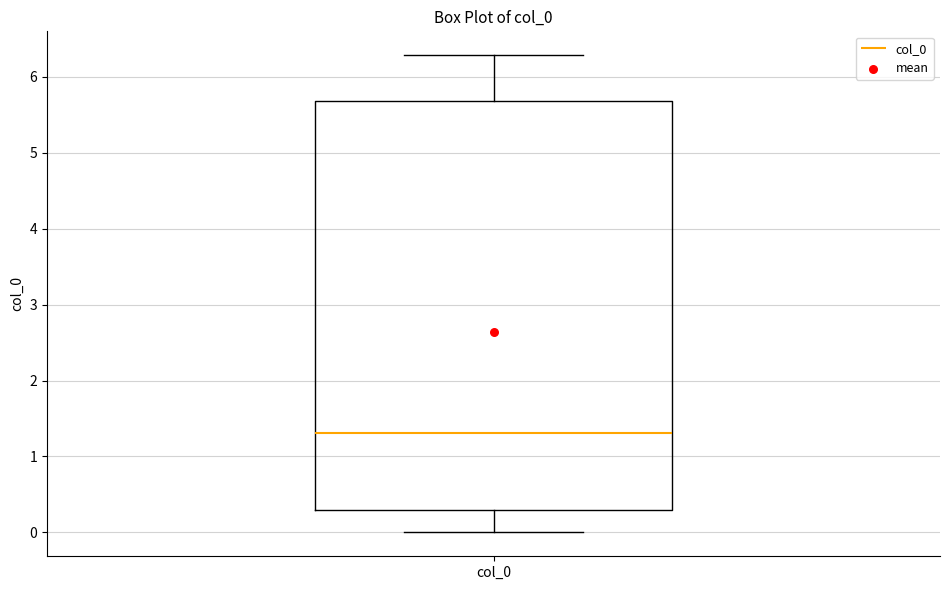

Where does the median line of the box for col_0 sit on the y-axis? The values are not printed on the chart, so give them approximately, as read against the axis.

1.3